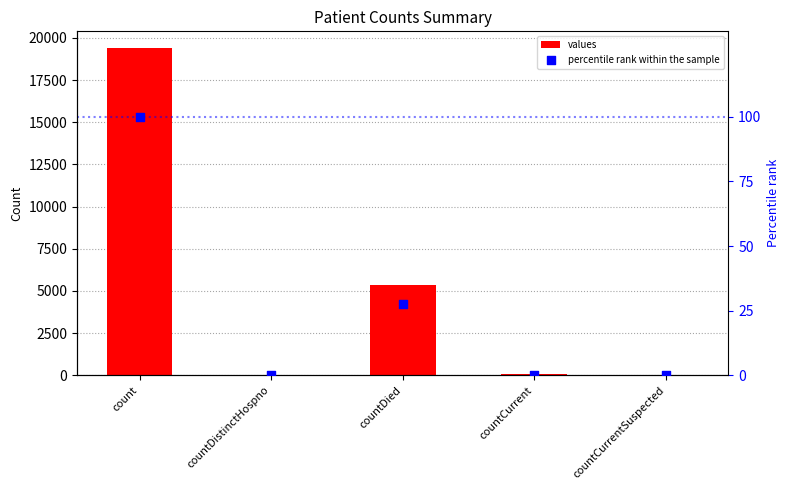

At how many categories does at least one series exceed 16471?

1